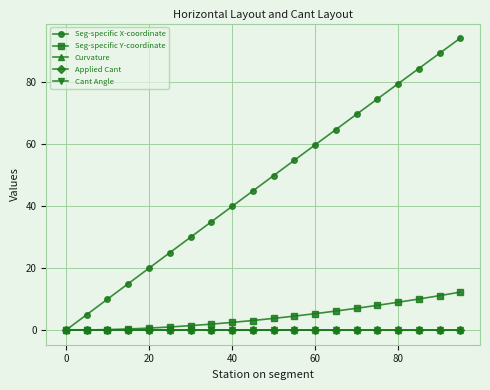

How many lines are shown in the chart?

5